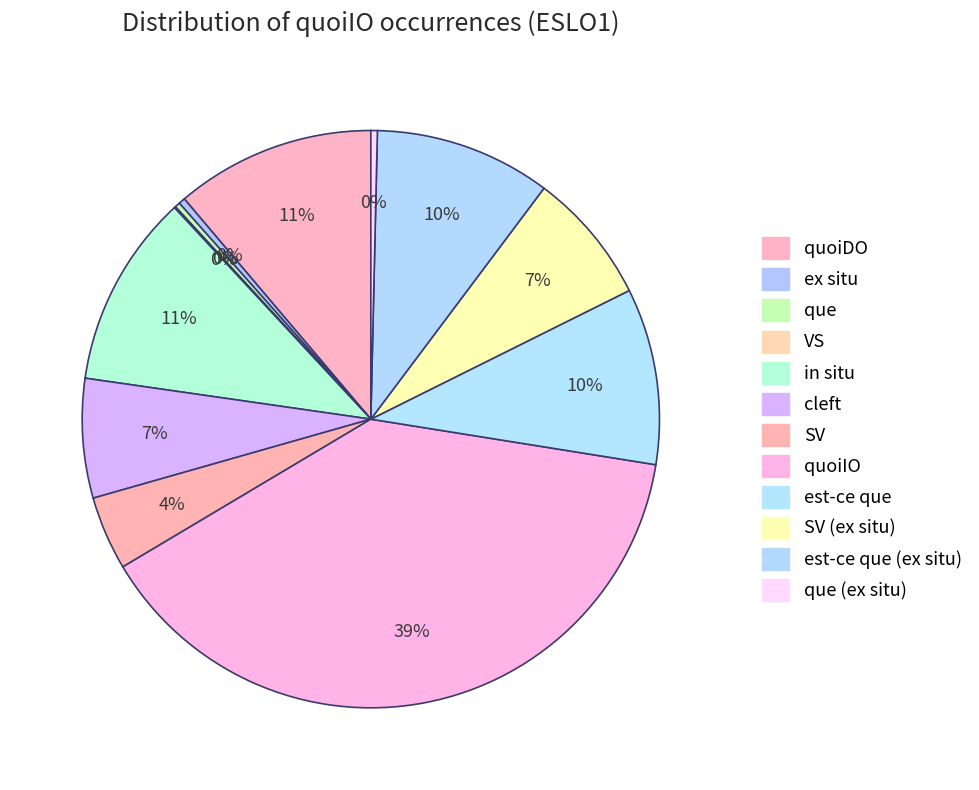

How many slices are in this pie chart?

12